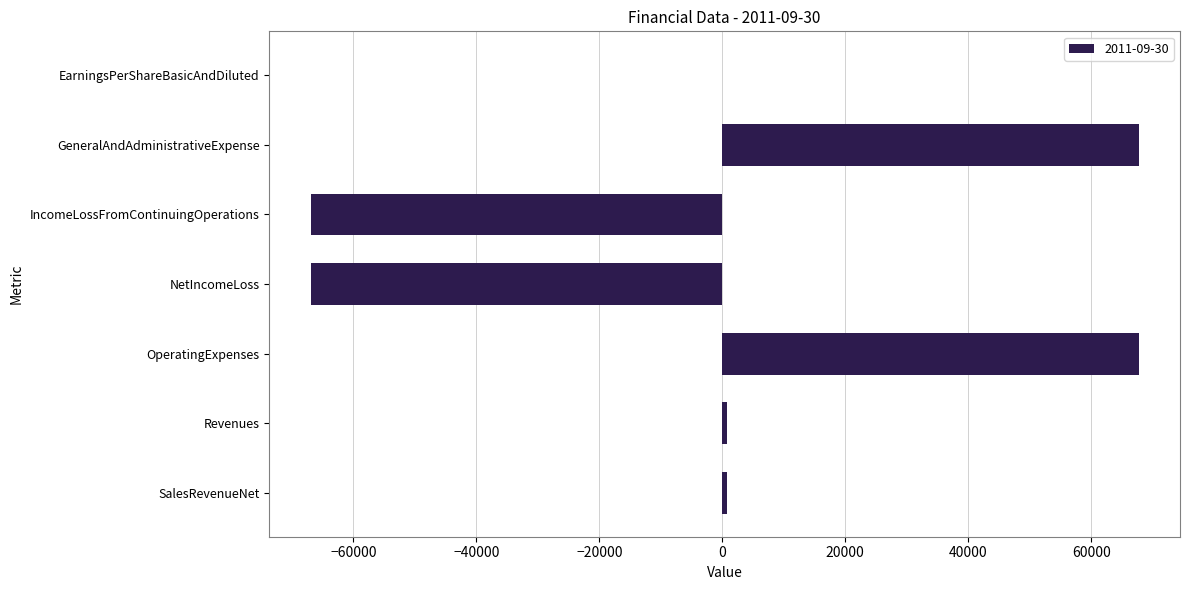

Which has a higher value, GeneralAndAdministrativeExpense or EarningsPerShareBasicAndDiluted?

GeneralAndAdministrativeExpense